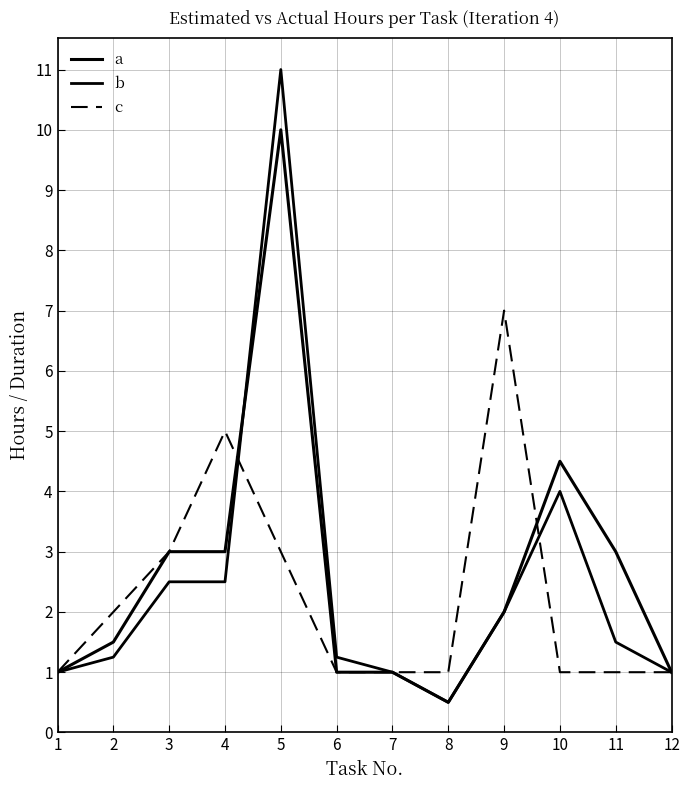

Does the chart display data point markers on the line(s)?

No